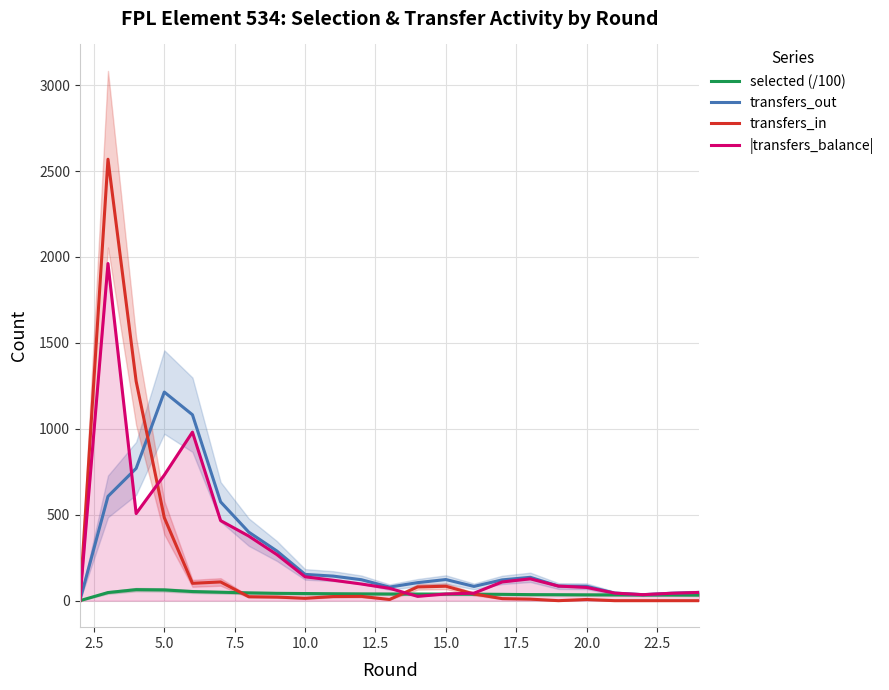

What is the difference between the maximum and minimum values in the selected (/100) series?

64.2